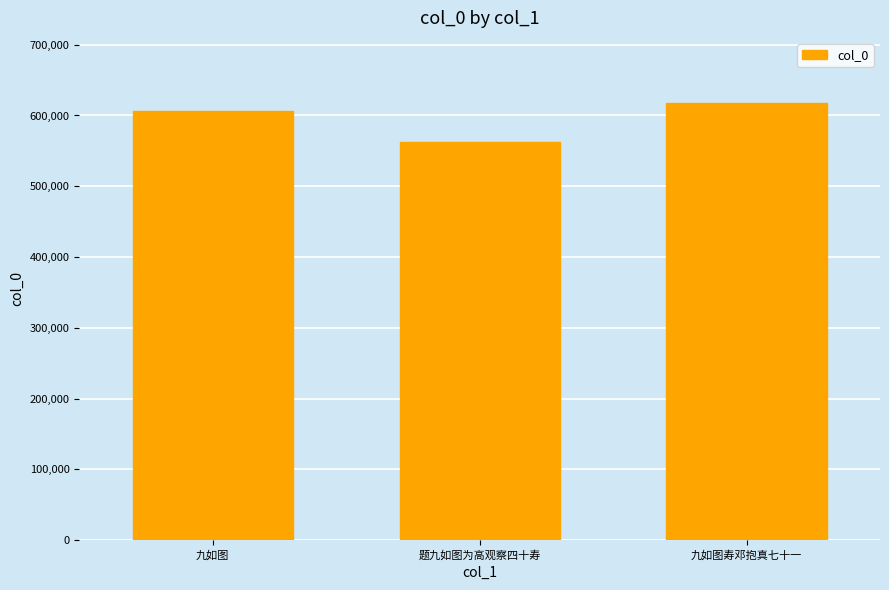

Reading right to left, what are all the values shown in this chart?

九如图寿邓抱真七十一=617093	题九如图为高观察四十寿=562698	九如图=605955